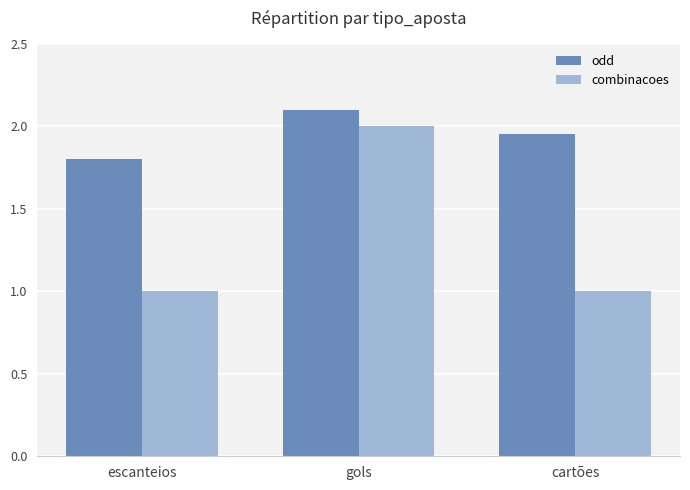

What is the value of the combinacoes bar at the 1st from the left?

1.0